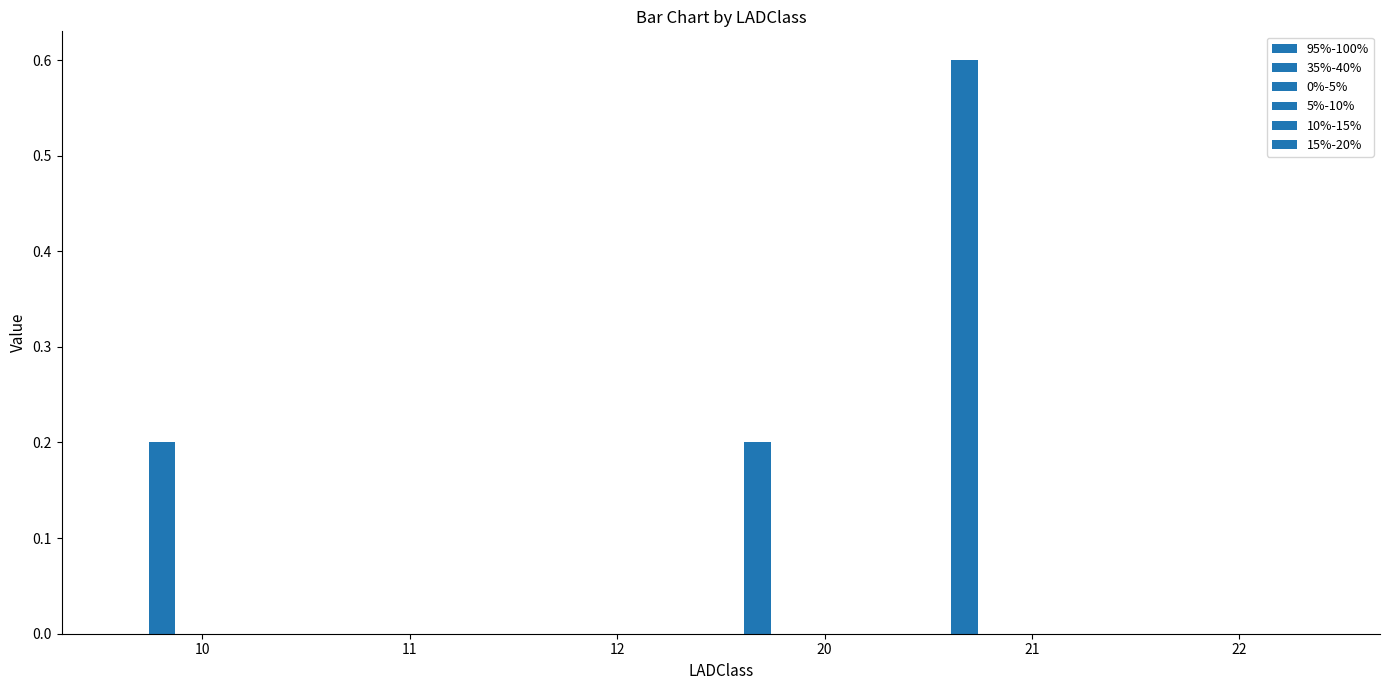

Reading right to left, list all the values displayed in this chart.

95%-100%: 22=0.0	21=0.6	20=0.2	12=0.0	11=0.0	10=0.0
35%-40%: 22=0.0	21=0.0	20=0.0	12=0.0	11=0.0	10=0.2
0%-5%: 22=0.0	21=0.0	20=0.0	12=0.0	11=0.0	10=0.0
5%-10%: 22=0.0	21=0.0	20=0.0	12=0.0	11=0.0	10=0.0
10%-15%: 22=0.0	21=0.0	20=0.0	12=0.0	11=0.0	10=0.0
15%-20%: 22=0.0	21=0.0	20=0.0	12=0.0	11=0.0	10=0.0